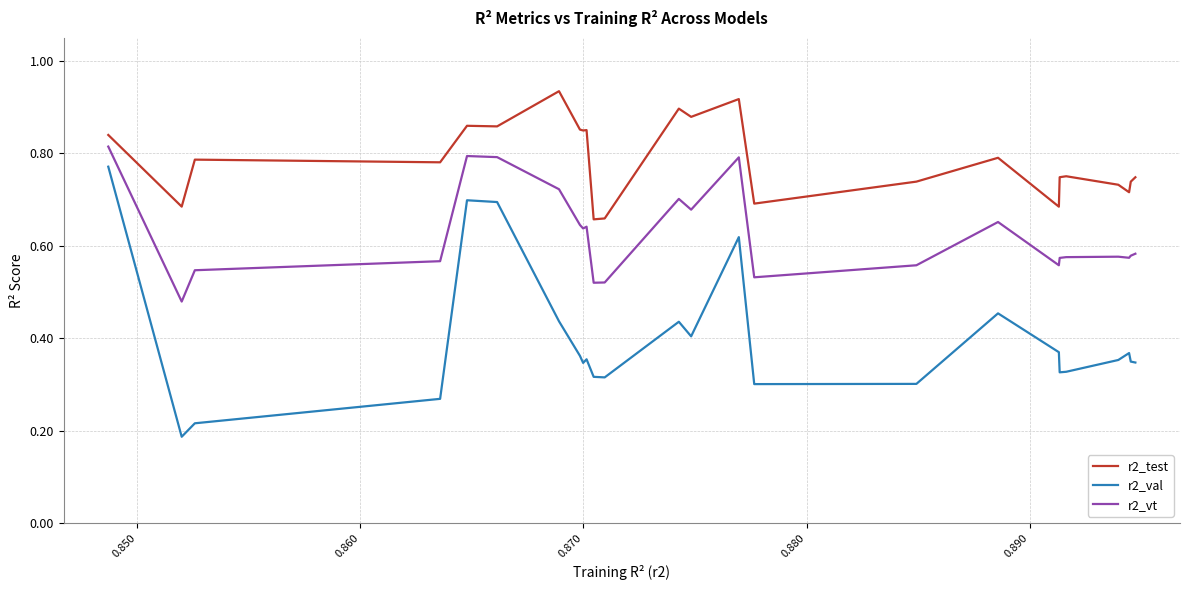

Which series has the largest total across all categories?

r2_test